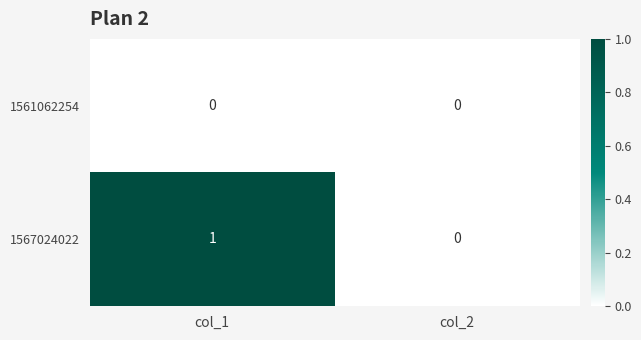

Which category has the lowest value in the 1567024022 series?

col_2